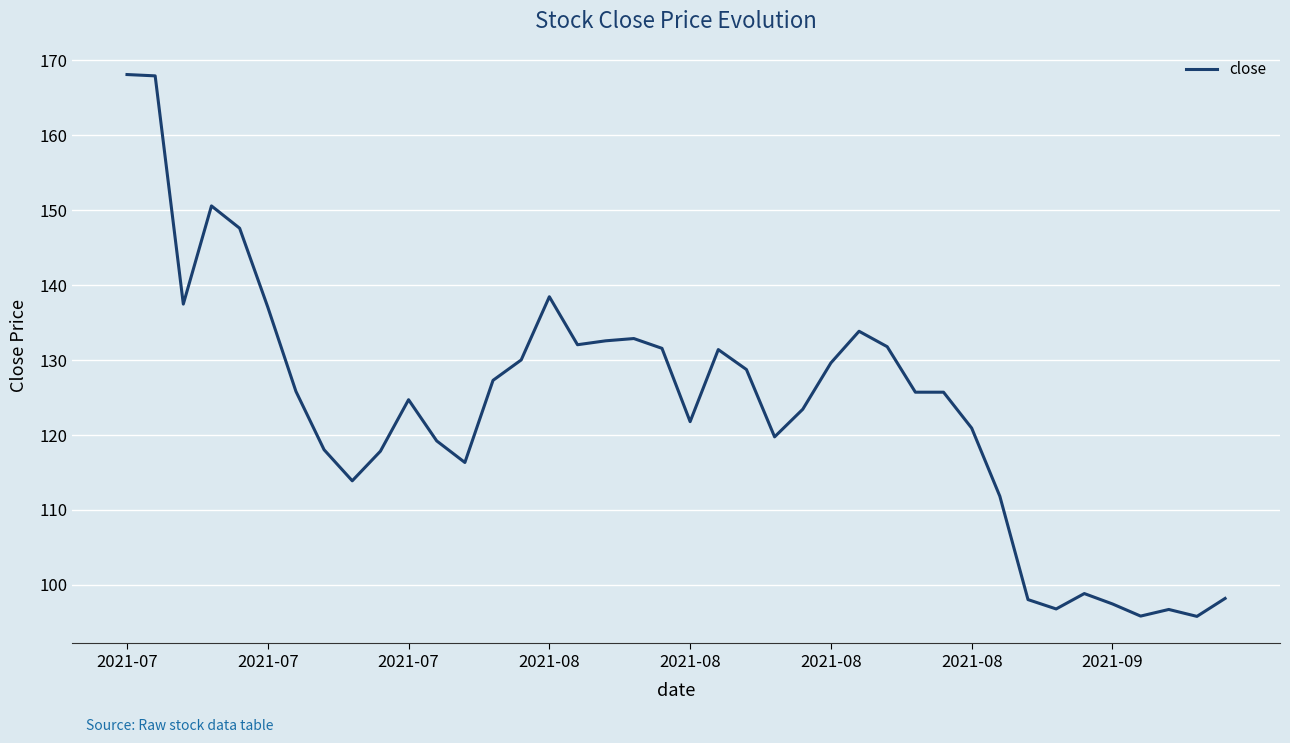

What is the difference between the maximum and minimum values?

72.3